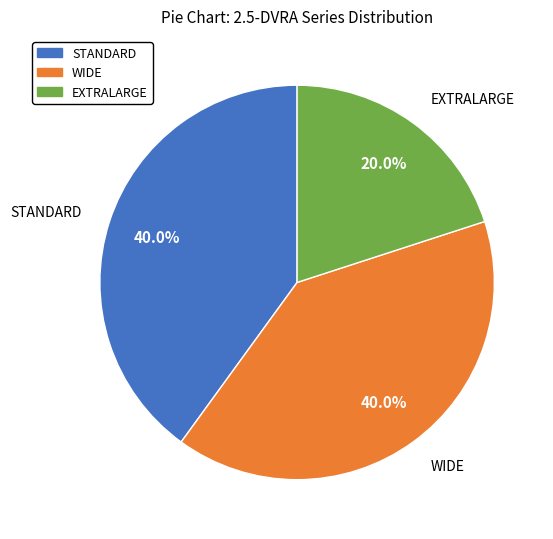

Is there any slice that represents more than half of the pie?

No